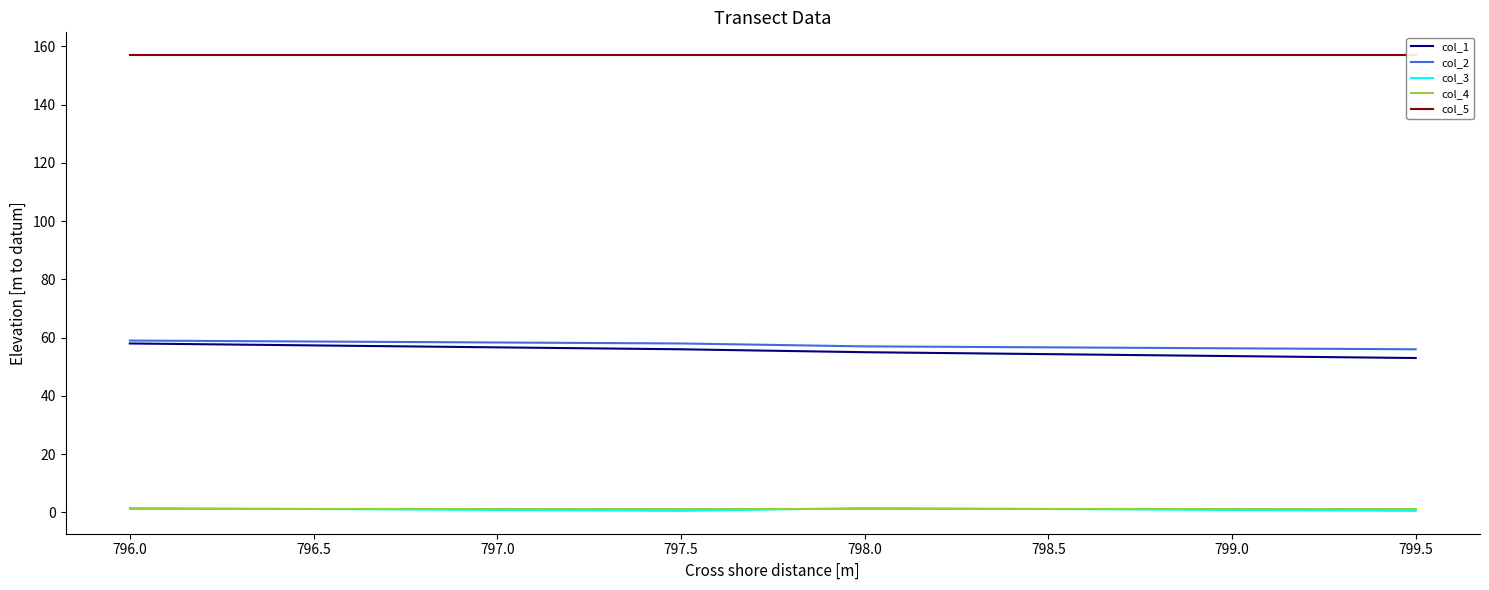

How many data points does each series have?

4